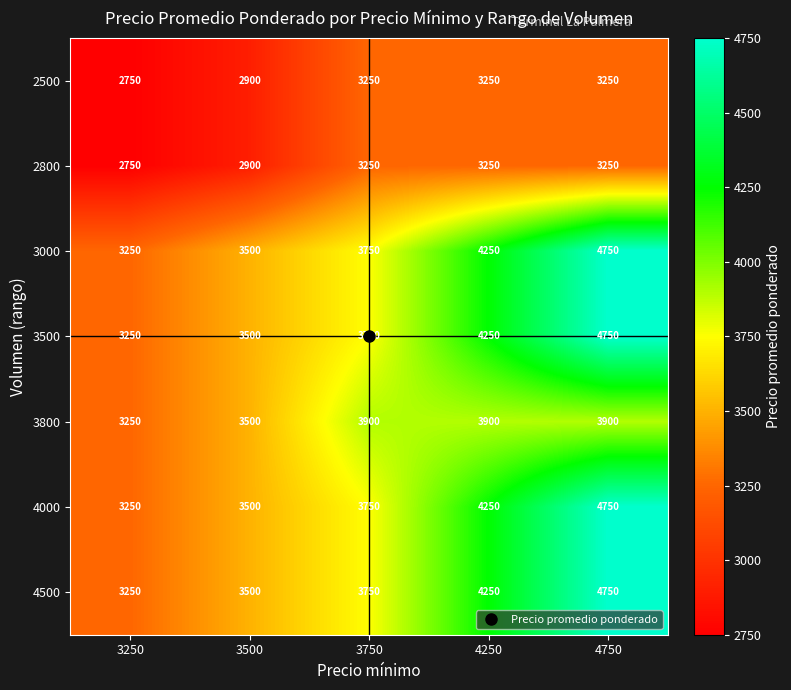

What is the total value across all series at 3750?

25400